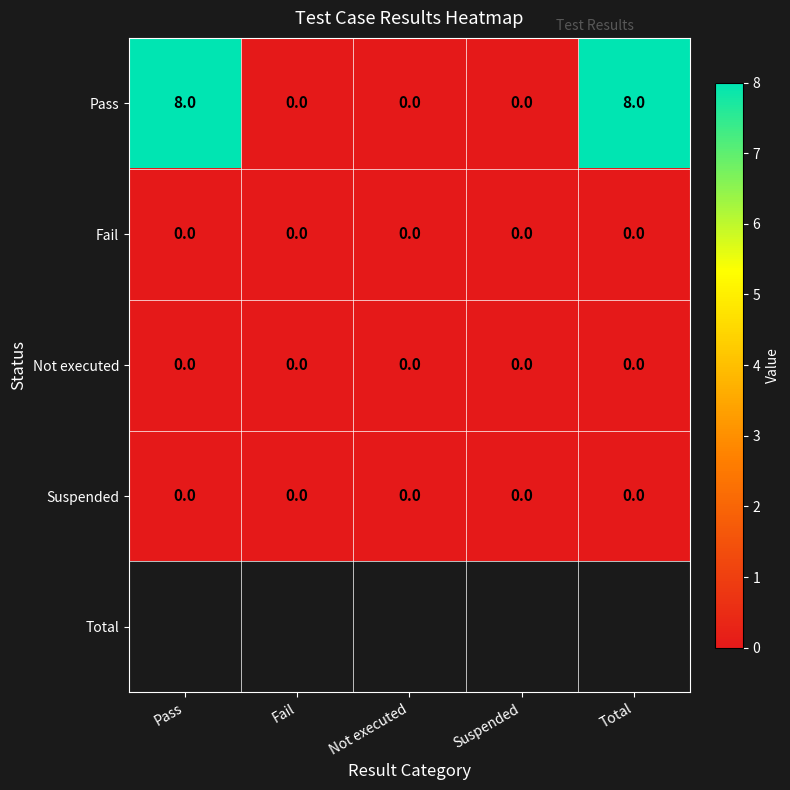

Which series has the widest spread of values?

Pass